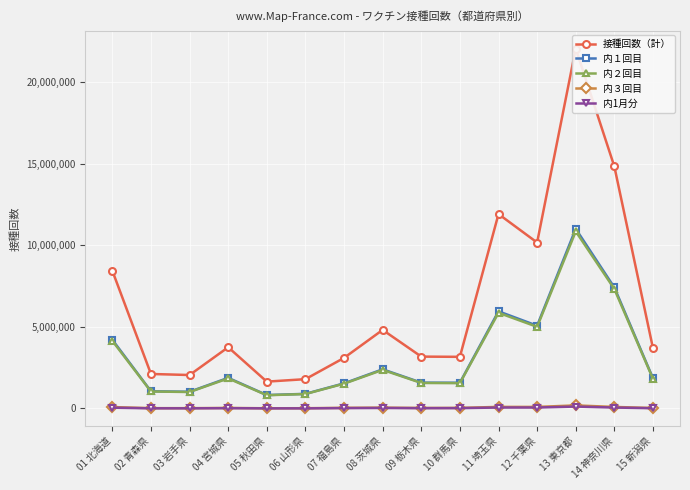

Rank the series by their maximum value, from highest to lowest.

接種回数（計）, 内１回目, 内２回目, 内３回目, 内1月分